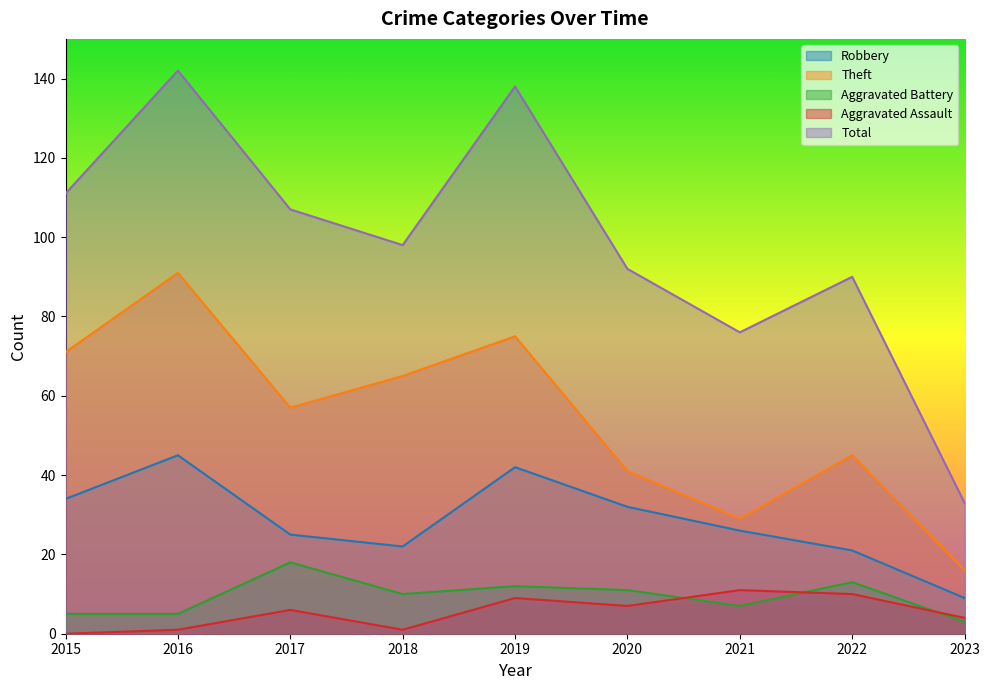

List the series in order of their peak value, lowest first.

Aggravated Assault, Aggravated Battery, Robbery, Theft, Total